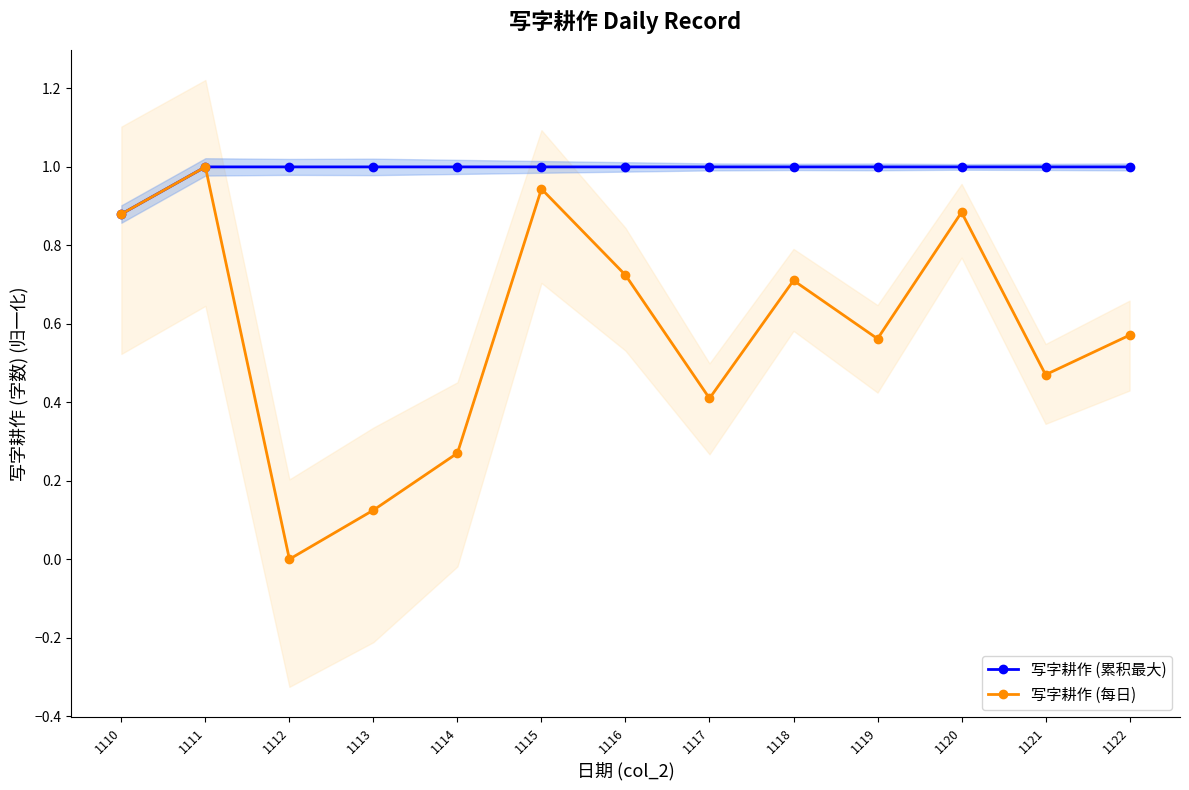

Reading left to right, what are all the values shown in this chart?

写字耕作 (累积最大): 1110=0.9	1111=1.0	1112=1.0	1113=1.0	1114=1.0	1115=1.0	1116=1.0	1117=1.0	1118=1.0	1119=1.0	1120=1.0	1121=1.0	1122=1.0
写字耕作 (每日): 1110=0.9	1111=1.0	1112=0.0	1113=0.1	1114=0.3	1115=0.9	1116=0.7	1117=0.4	1118=0.7	1119=0.6	1120=0.9	1121=0.5	1122=0.6